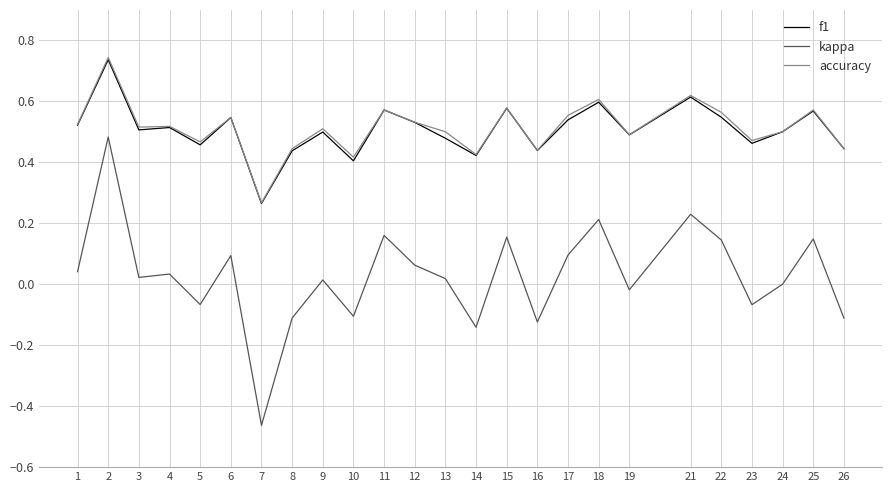

Is the value of kappa at 12 greater than the value of f1 at 3?

No